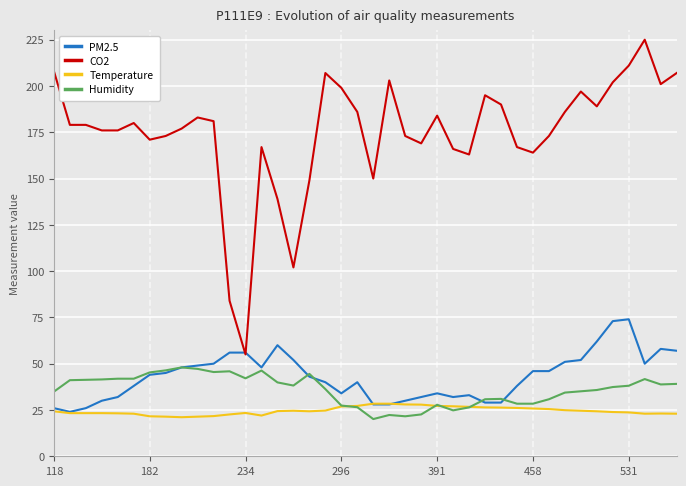

Which series has the widest spread of values?

CO2